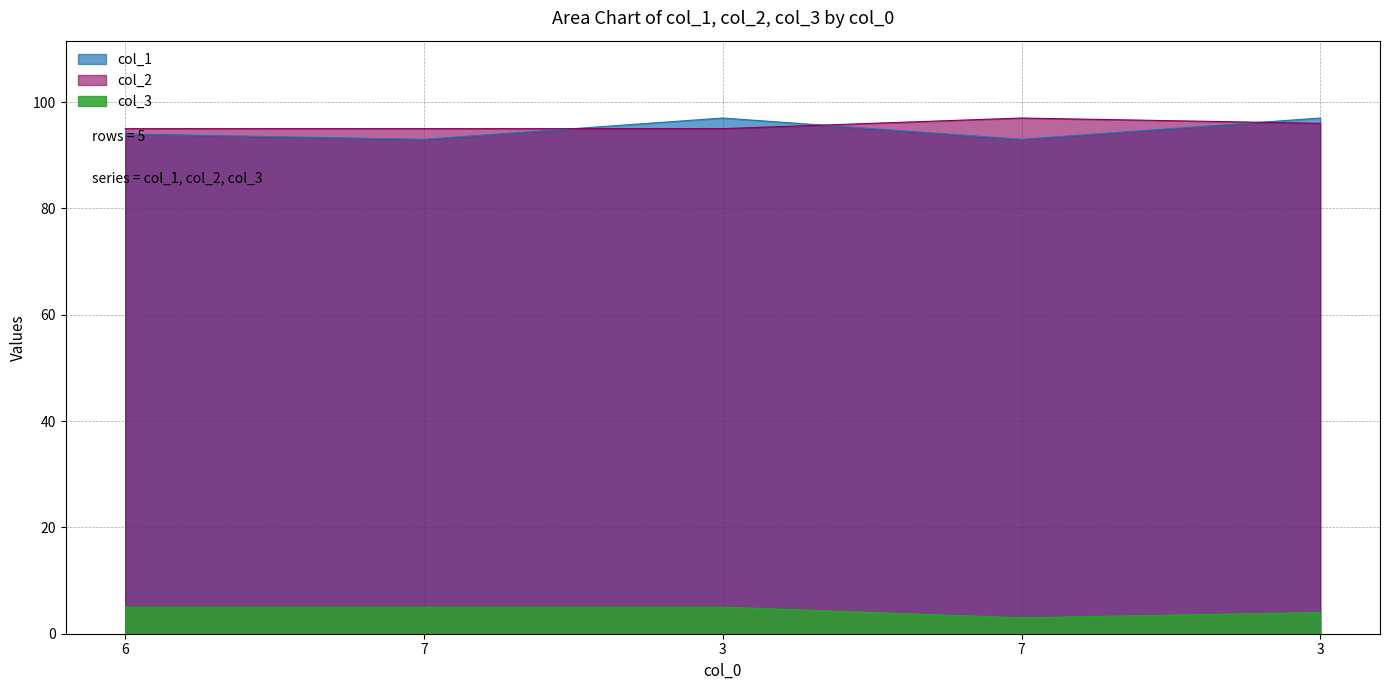

What is the total value across all series at 3?

197